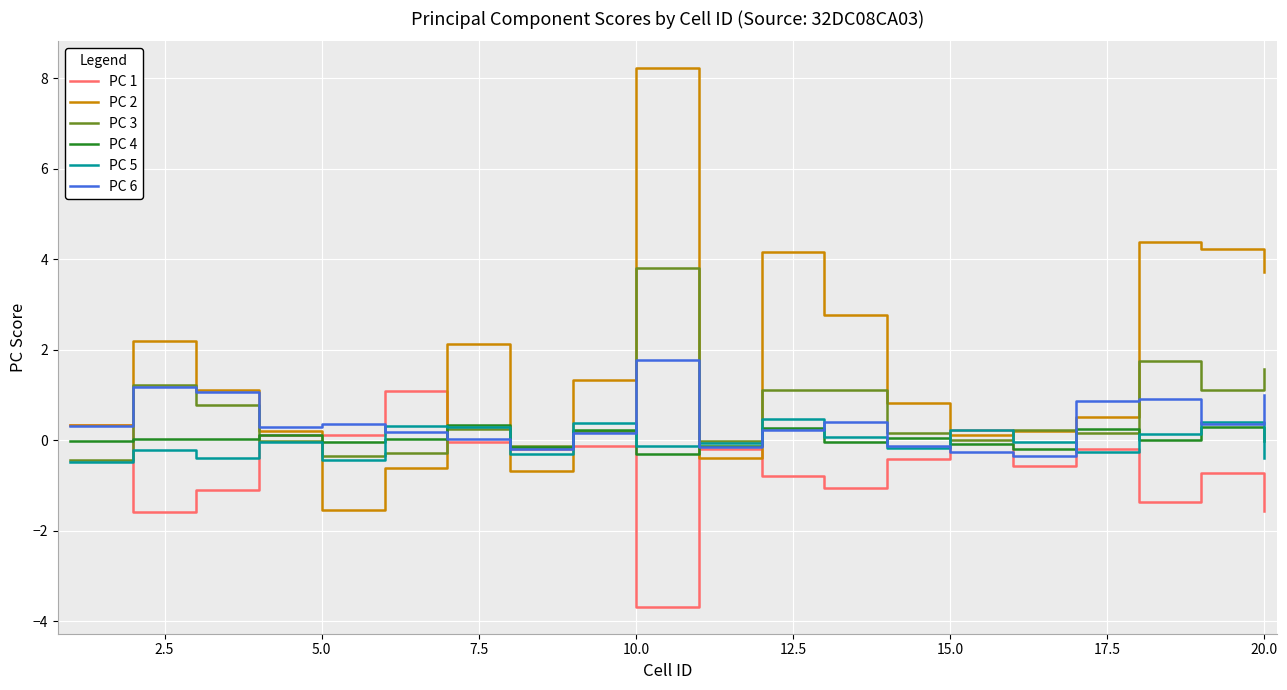

Which series has the largest total across all categories?

PC 2